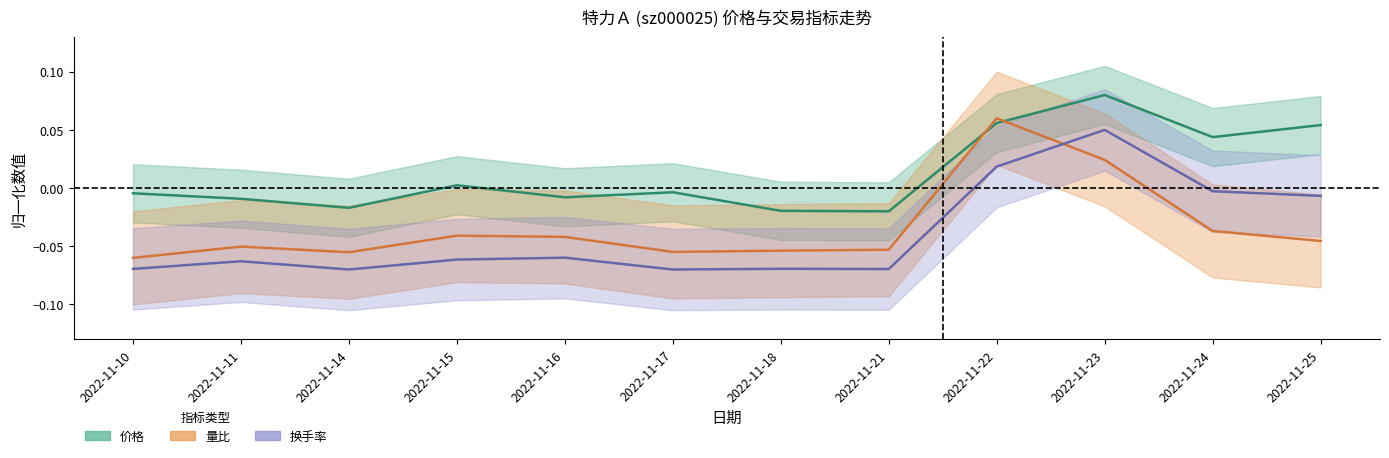

Rank the series by their maximum value, from highest to lowest.

价格, 量比, 换手率